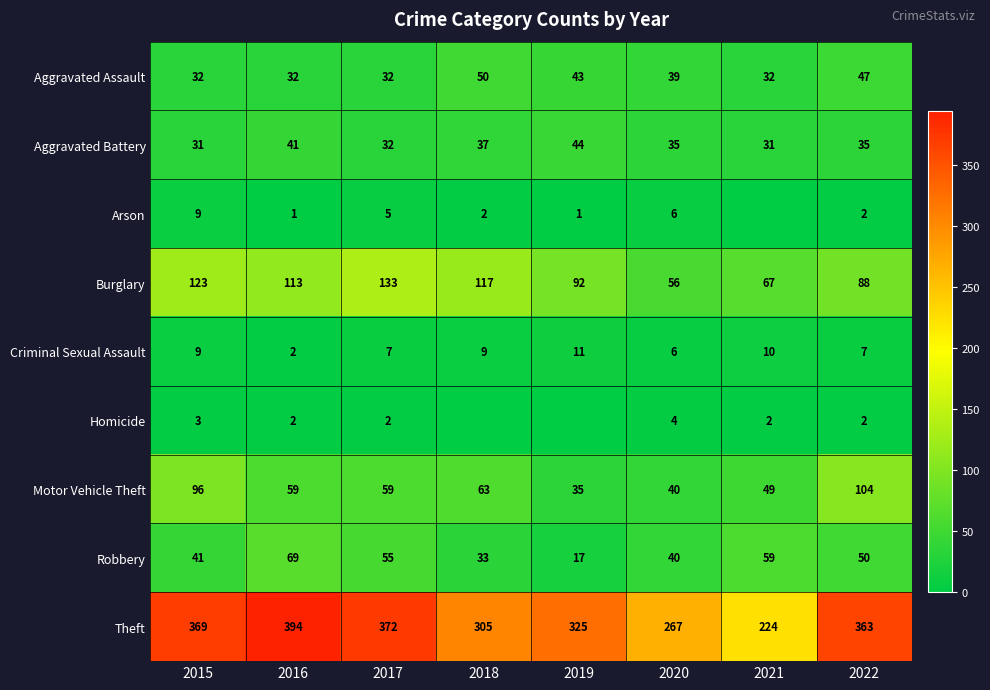

At which label does Aggravated Assault first exceed 39?

2018